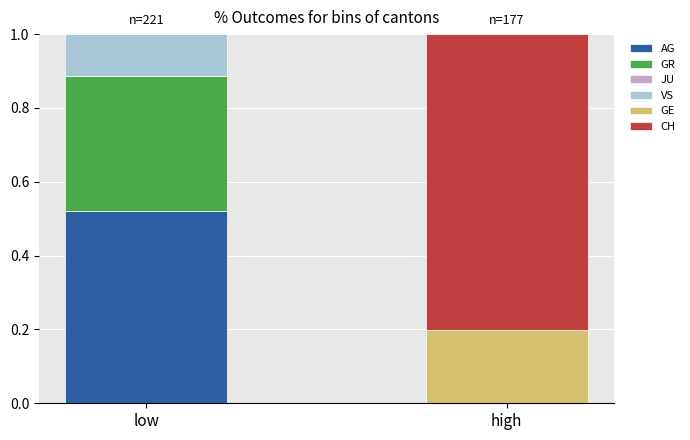

Does the chart contain stacked bars?

Yes